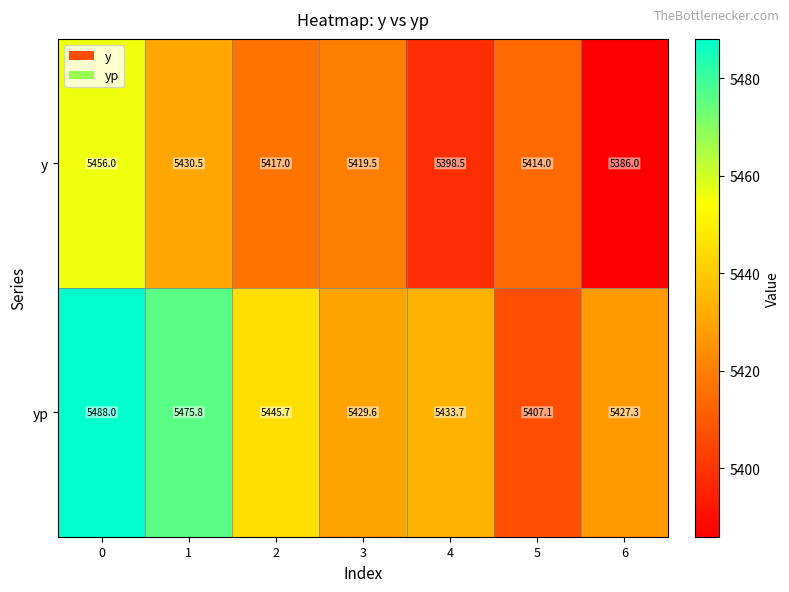

How many series are shown in this chart?

2